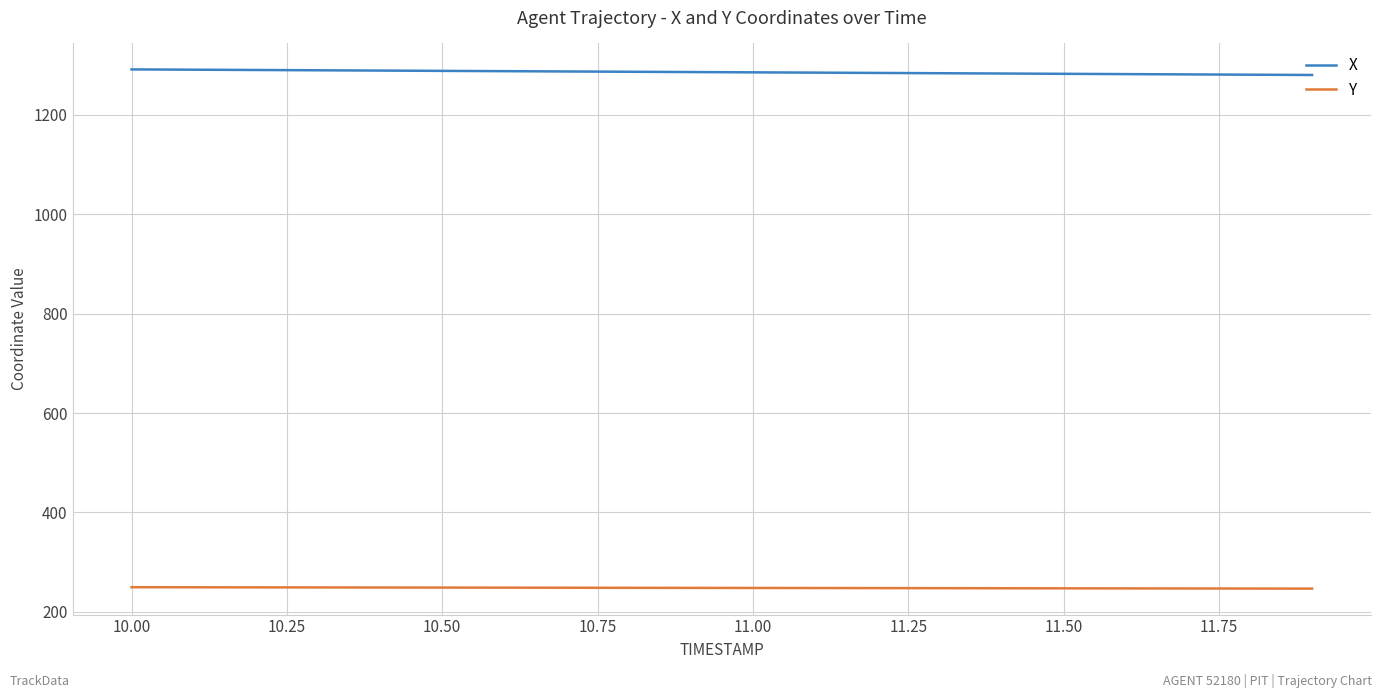

Which series has the largest total across all categories?

X